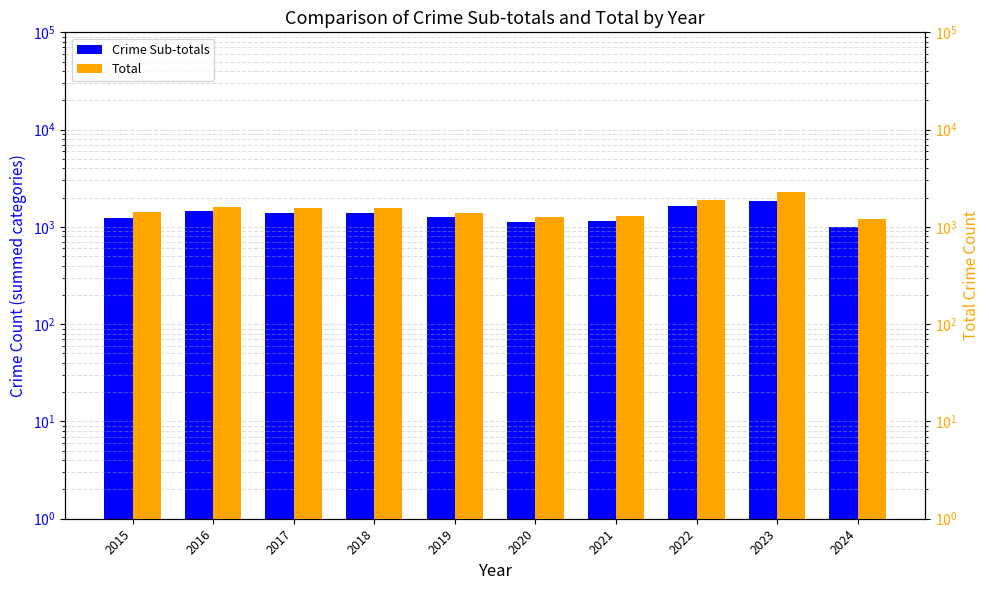

Does the chart contain any negative values?

No